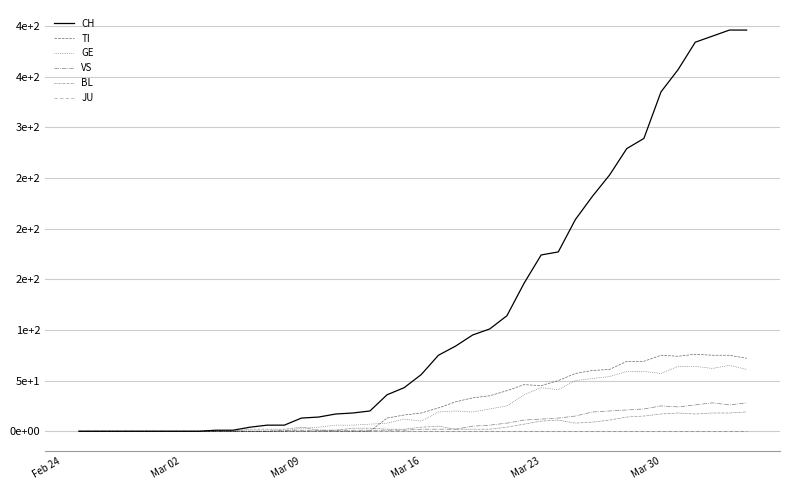

Is this an area chart (filled region under the line)?

No